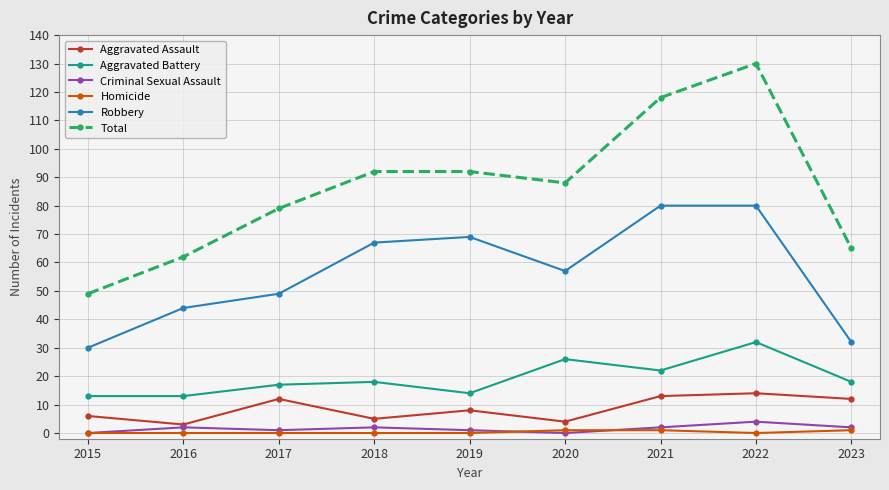

Which series has the largest total across all categories?

Total